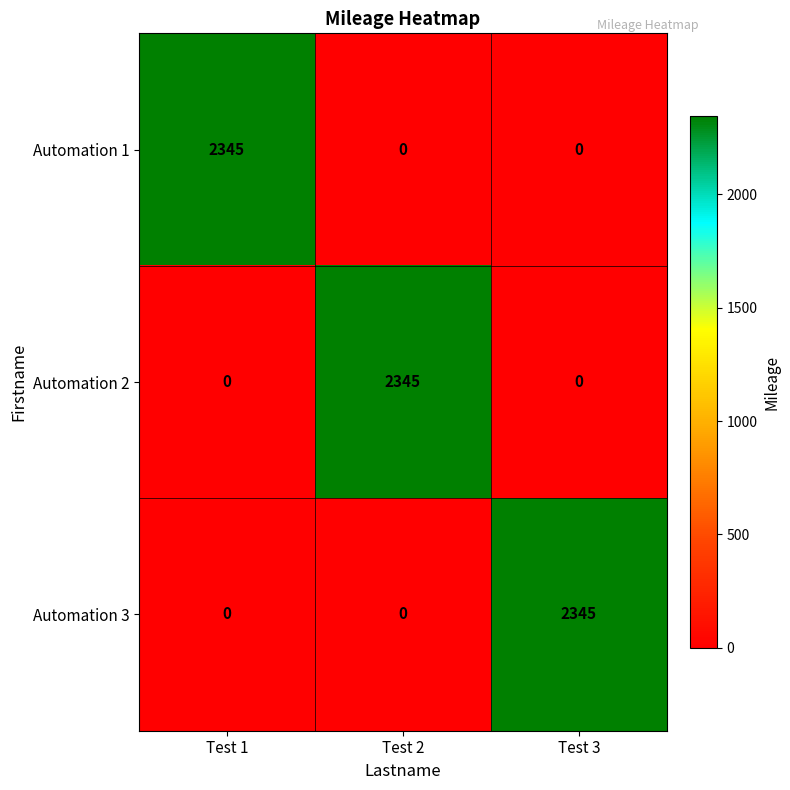

Count the number of data series in this chart.

3